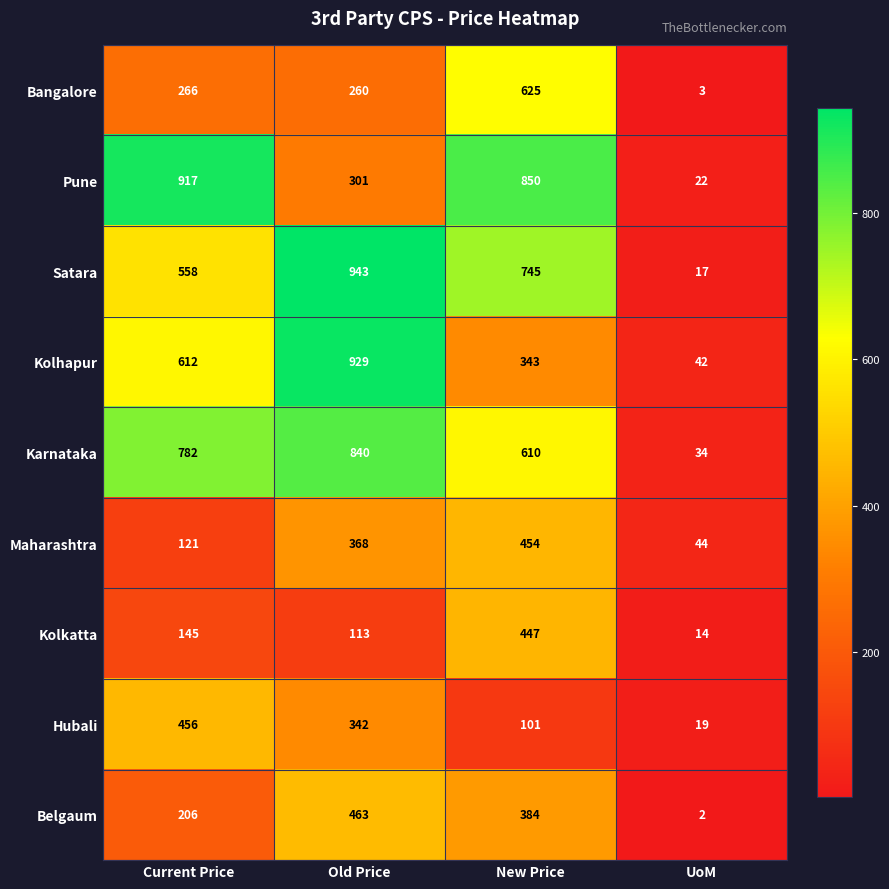

Which series has the largest range (max minus min)?

Satara